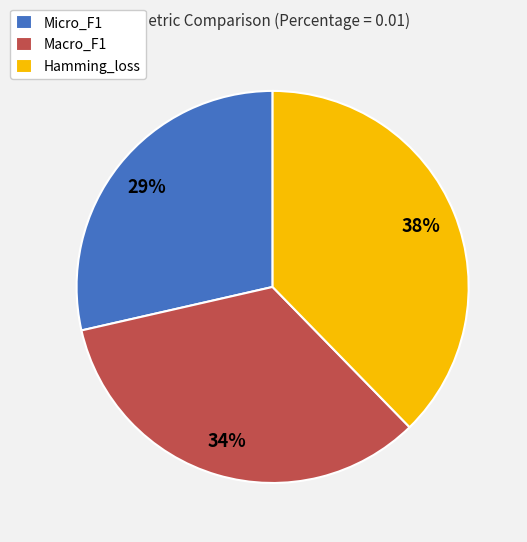

True or false: Micro_F1 accounts for 19% of the total.

False